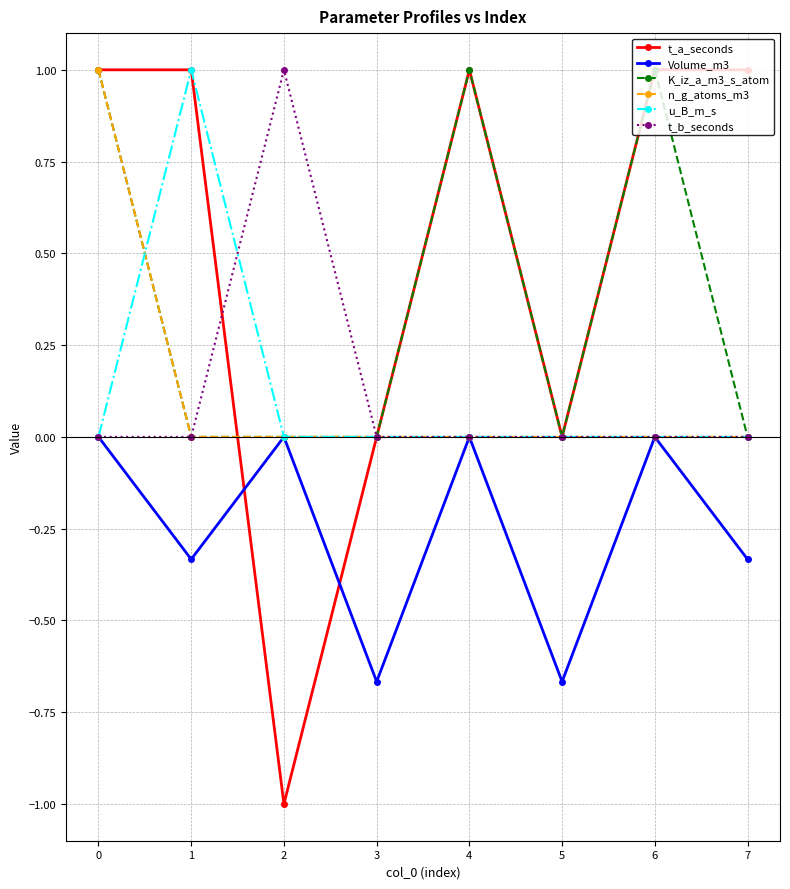

What is the difference between the maximum and minimum values in the n_g_atoms_m3 series?

1.0